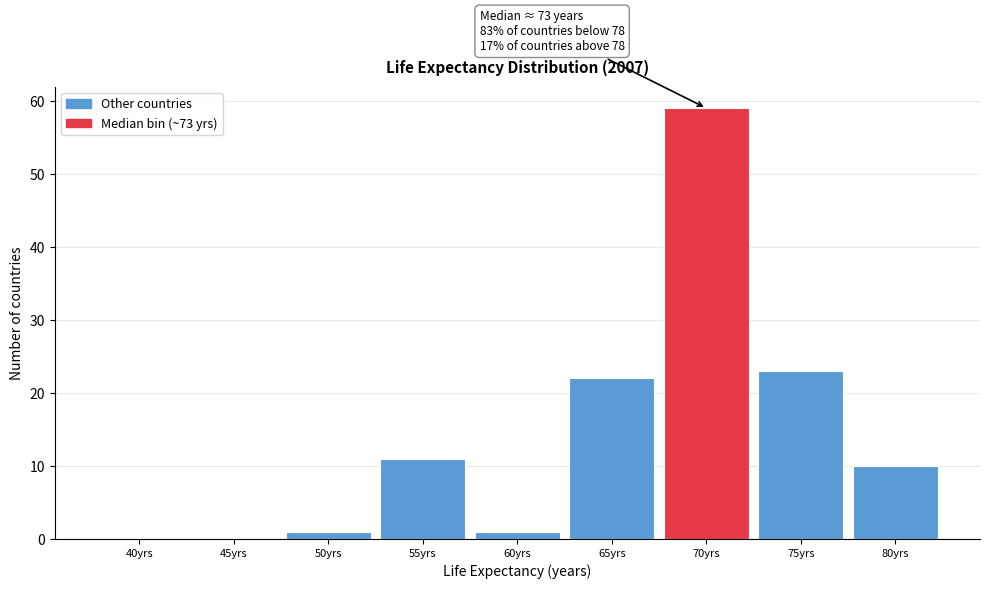

Reading left to right, transcribe all the data shown in this chart.

40yrs=0	45yrs=0	50yrs=1	55yrs=11	60yrs=1	65yrs=22	70yrs=59	75yrs=23	80yrs=10